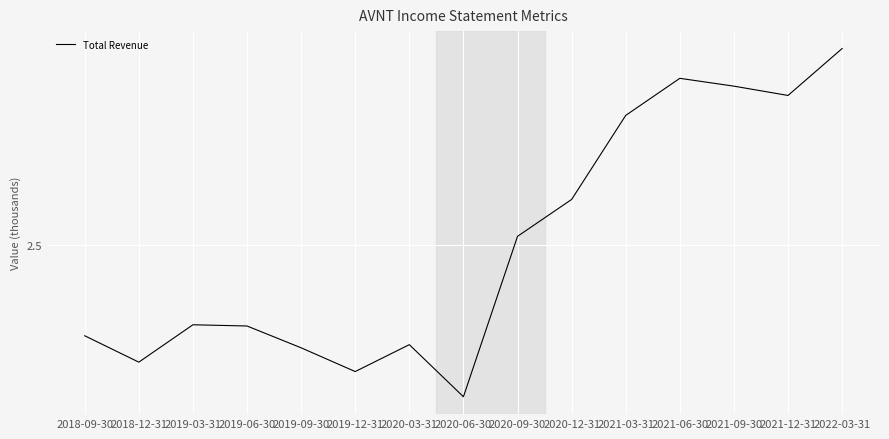

Reading left to right, list all the values displayed in this chart.

2.0	1.9	2.1	2.1	1.9	1.8	2.0	1.7	2.5	2.7	3.2	3.4	3.4	3.3	3.6